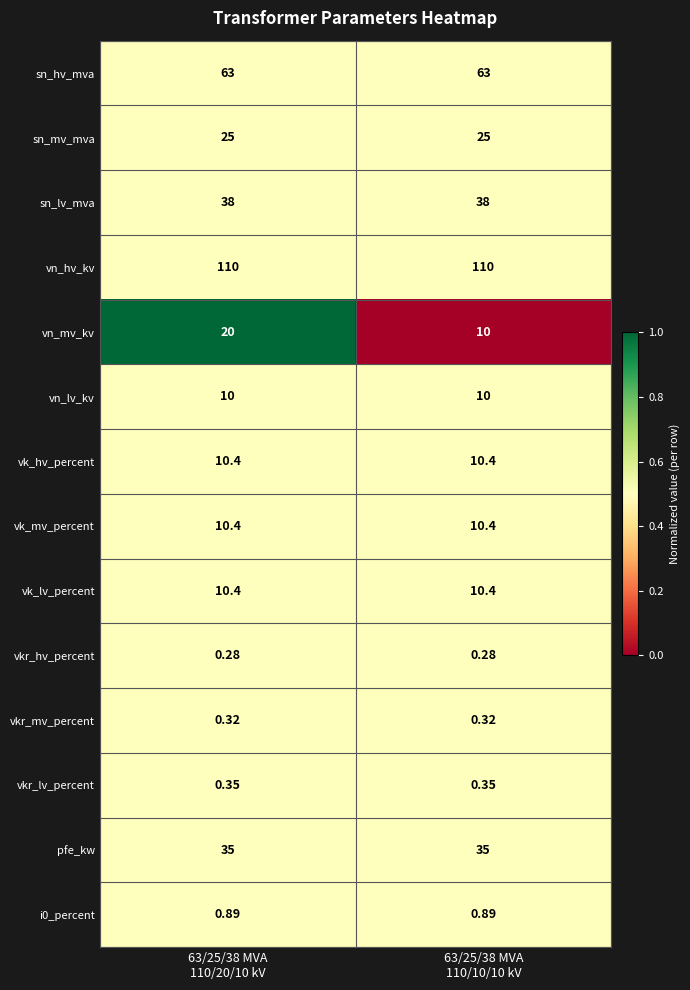

Which series has the widest spread of values?

vn_mv_kv